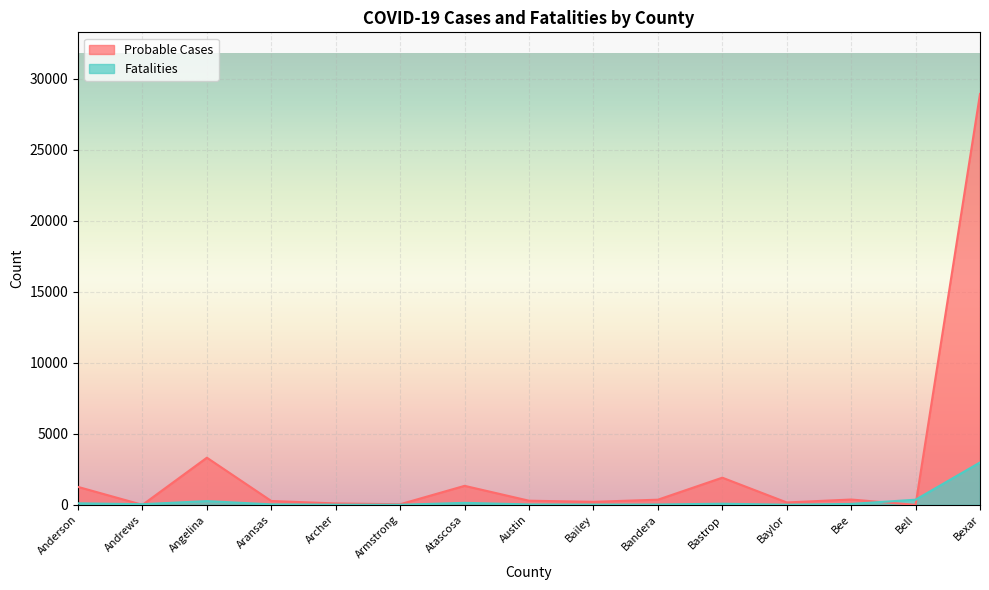

Between Armstrong and Archer, which is larger?

Archer